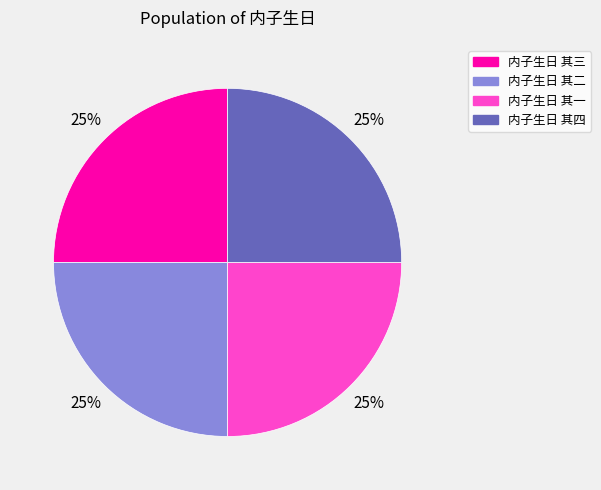

Is it true that 内子生日 其一 is 32% of the pie?

False